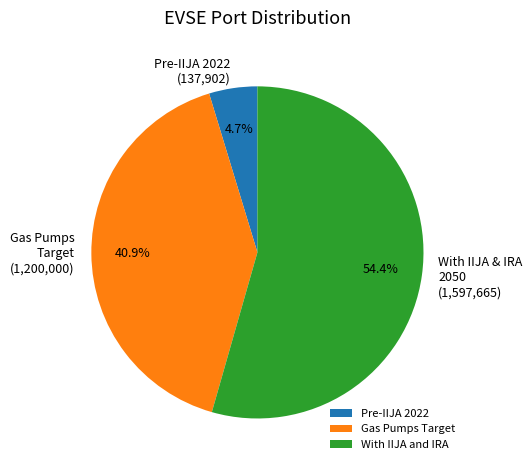

What is the smallest slice in the pie chart?

Pre-IIJA 2022